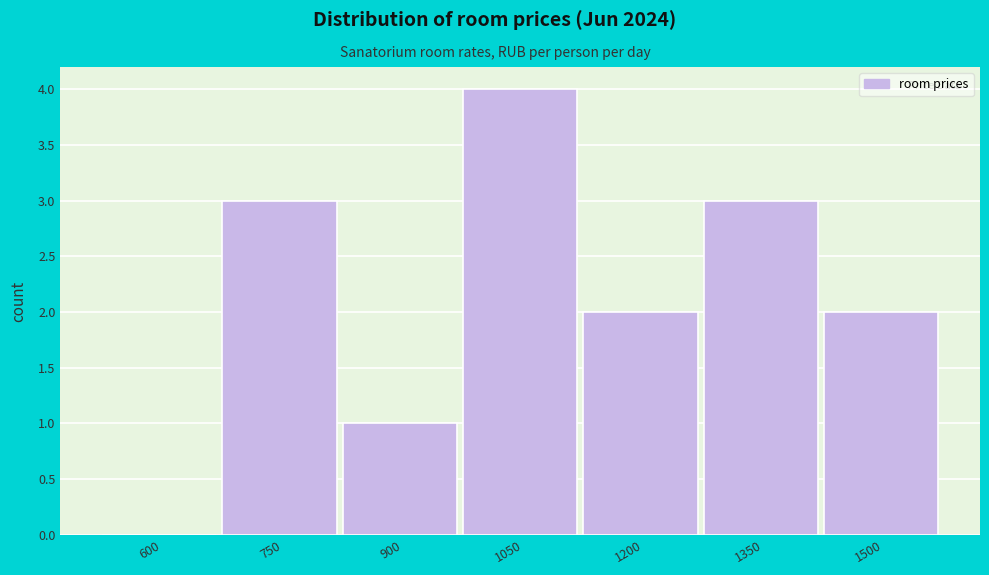

Reading right to left, extract all data points from this chart.

1500=2	1350=3	1200=2	1050=4	900=1	750=3	600=0